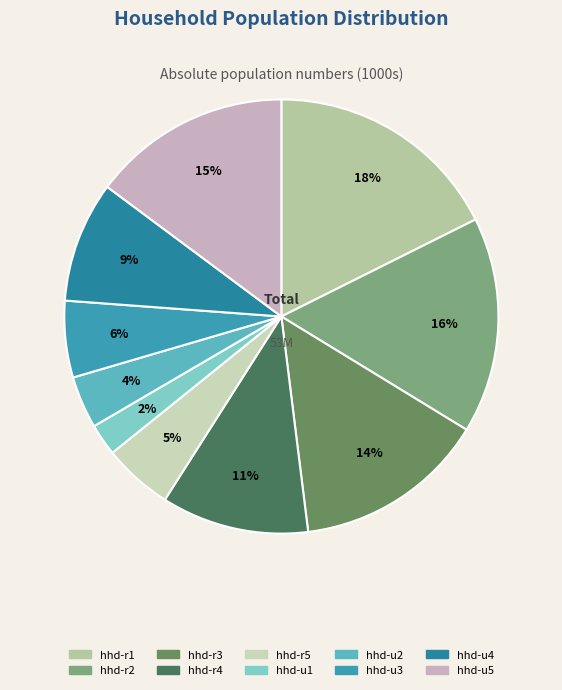

What is the change in value from hhd-r5 to hhd-u4?

+2013.2